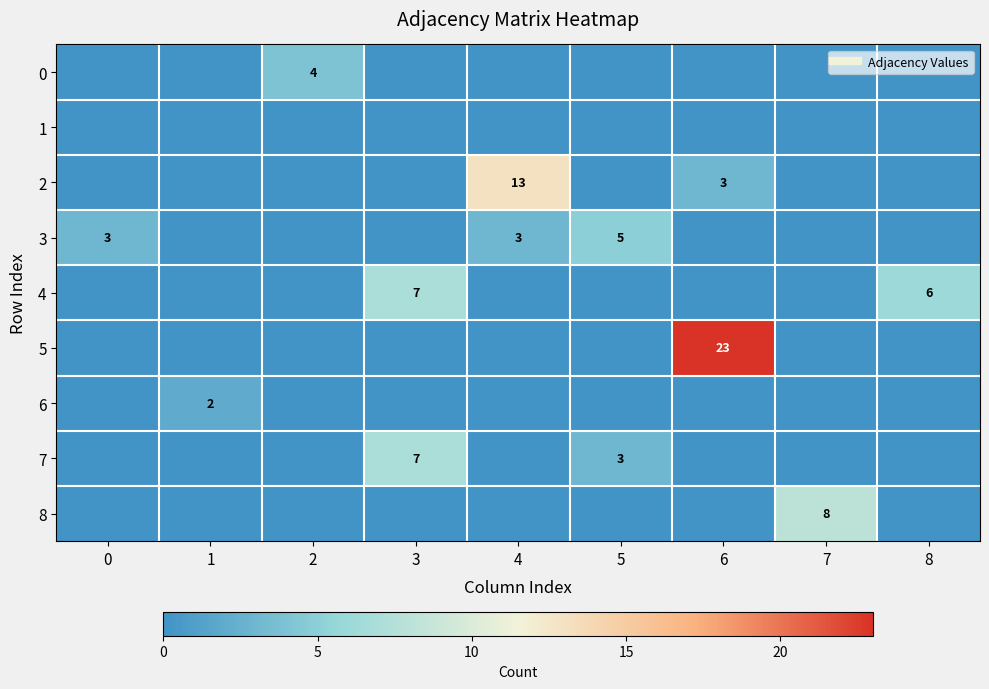

The value of 4 at 7 is 0. True or false?

True